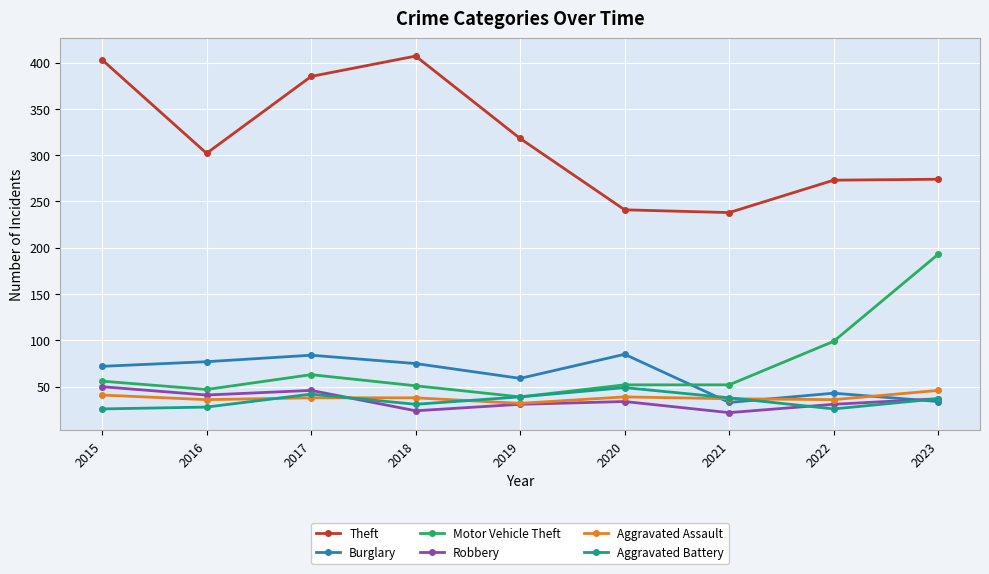

Which series has the widest spread of values?

Theft